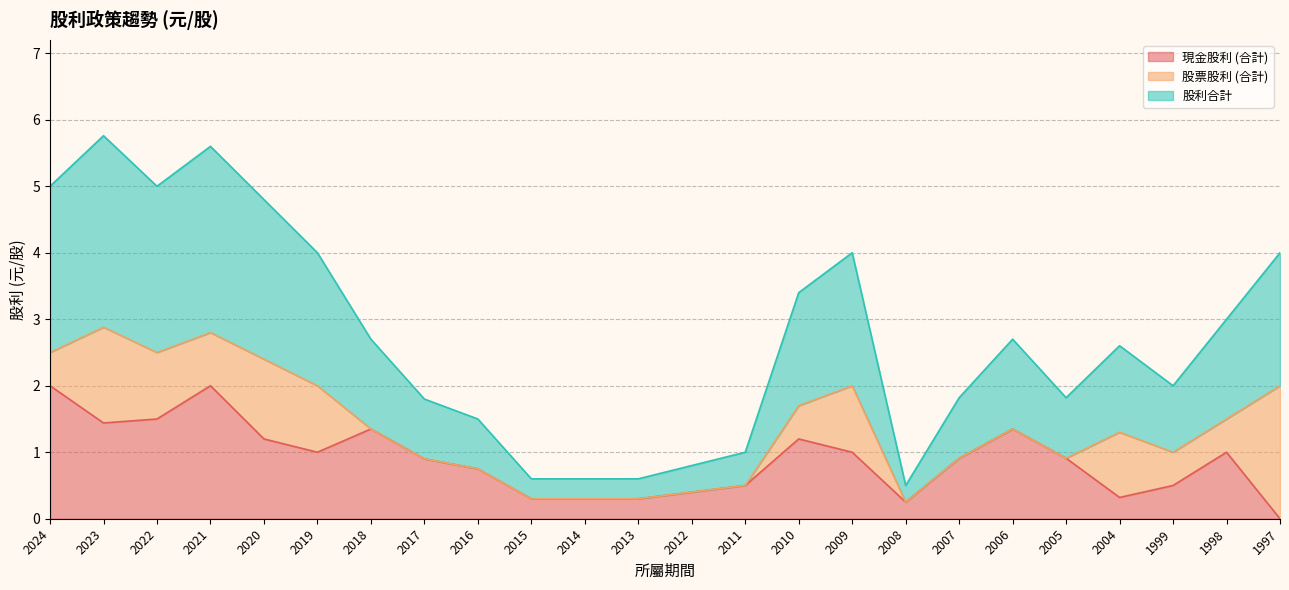

How many categories are shown in the chart?

24